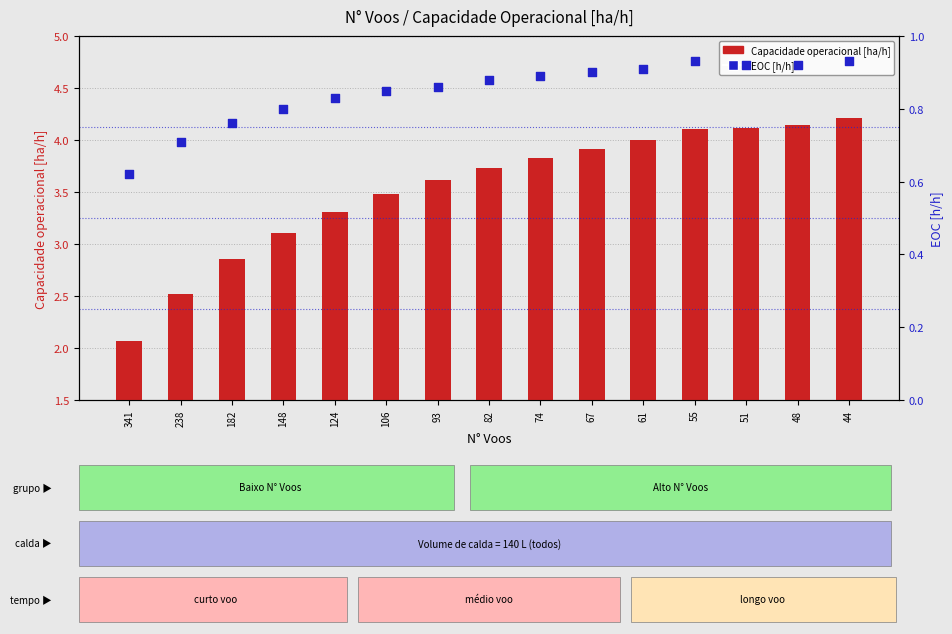

What are all the series names shown in the legend?

Capacidade operacional [ha/h], EOC [h/h]